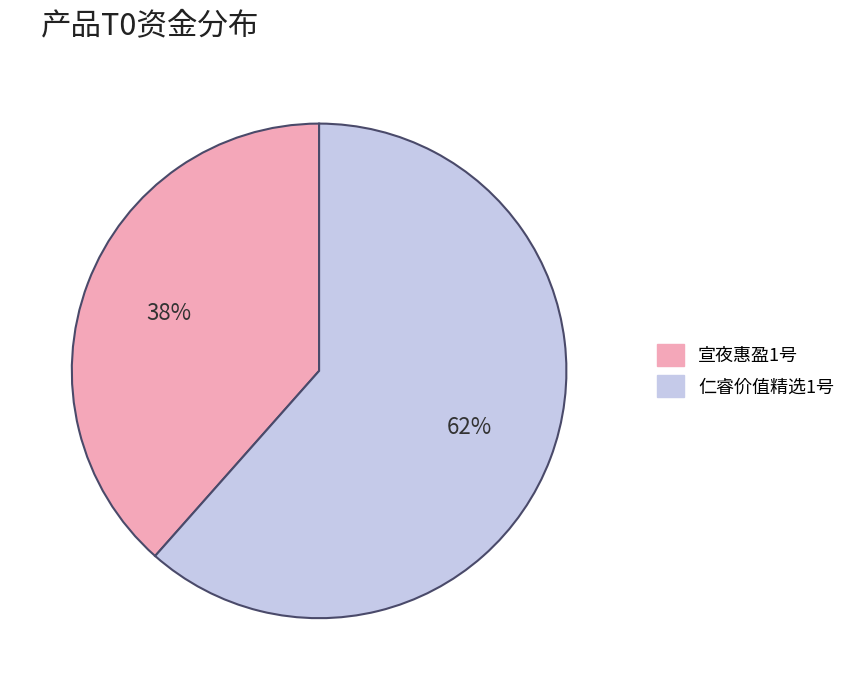

To the nearest percent, what is the combined percentage of 仁睿价值精选1号 and 宣夜惠盈1号?

100%